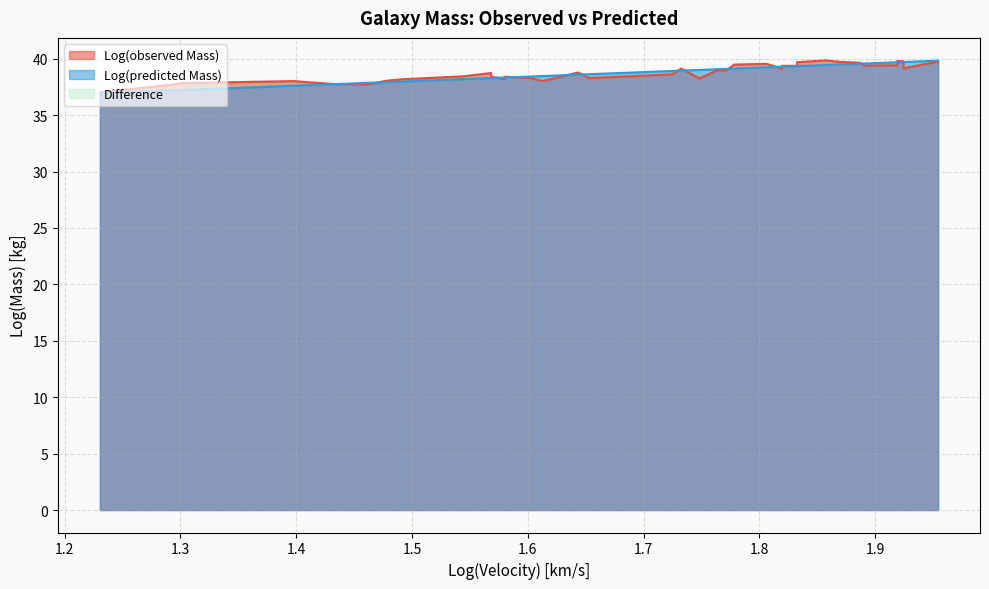

What is the sum of all Log(velocity) values?

1512.0